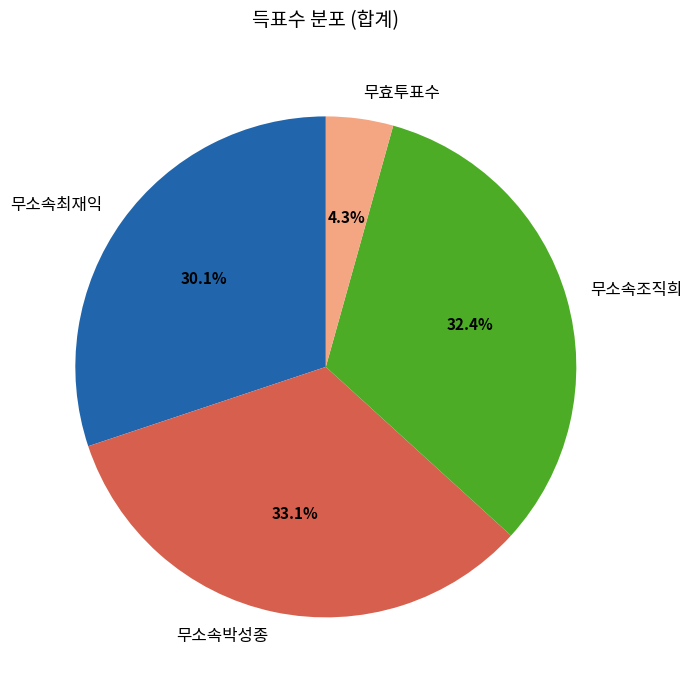

True or false: 무소속박성종 accounts for 33% of the total.

True